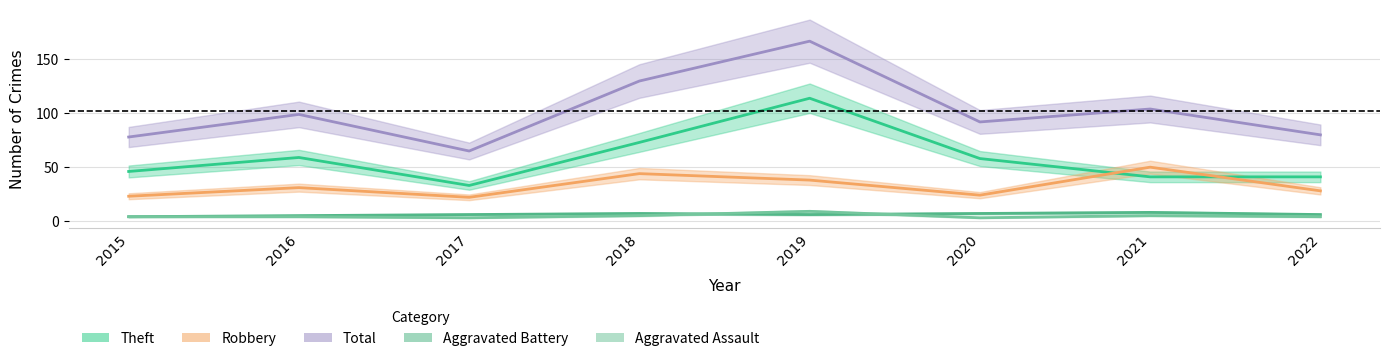

True or false: Robbery and Total intersect in this chart.

False